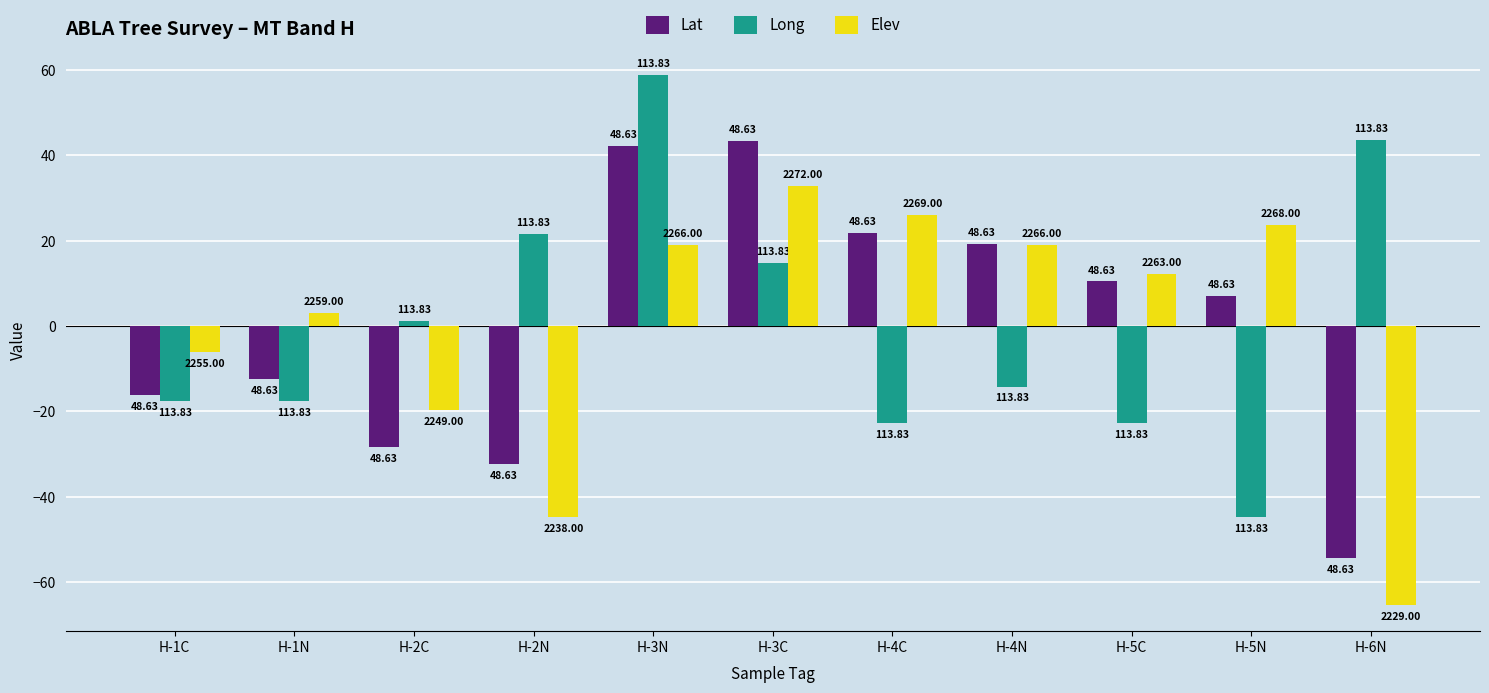

What are all the series names shown in the legend?

Lat, Long, Elev